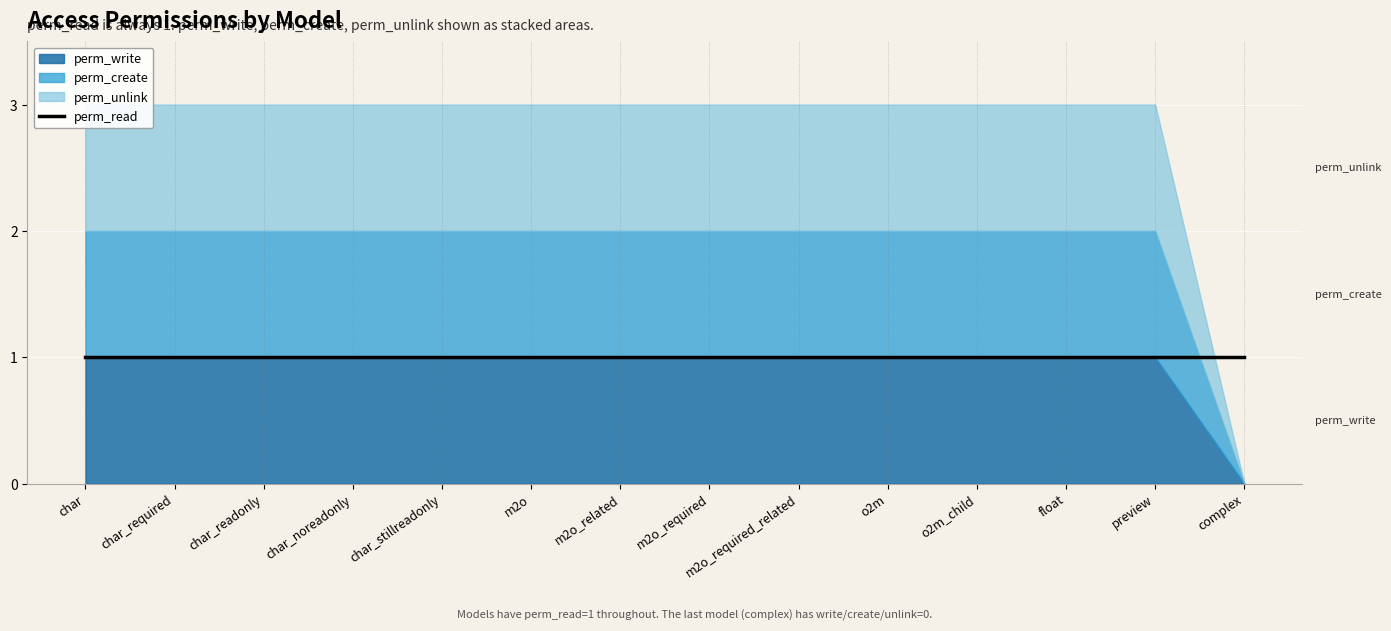

Reading left to right, what are all the values shown in this chart?

perm_write: char=1	char_required=1	char_readonly=1	char_noreadonly=1	char_stillreadonly=1	m2o=1	m2o_related=1	m2o_required=1	m2o_required_related=1	o2m=1	o2m_child=1	float=1	preview=1	complex=0
perm_create: char=1	char_required=1	char_readonly=1	char_noreadonly=1	char_stillreadonly=1	m2o=1	m2o_related=1	m2o_required=1	m2o_required_related=1	o2m=1	o2m_child=1	float=1	preview=1	complex=0
perm_unlink: char=1	char_required=1	char_readonly=1	char_noreadonly=1	char_stillreadonly=1	m2o=1	m2o_related=1	m2o_required=1	m2o_required_related=1	o2m=1	o2m_child=1	float=1	preview=1	complex=0